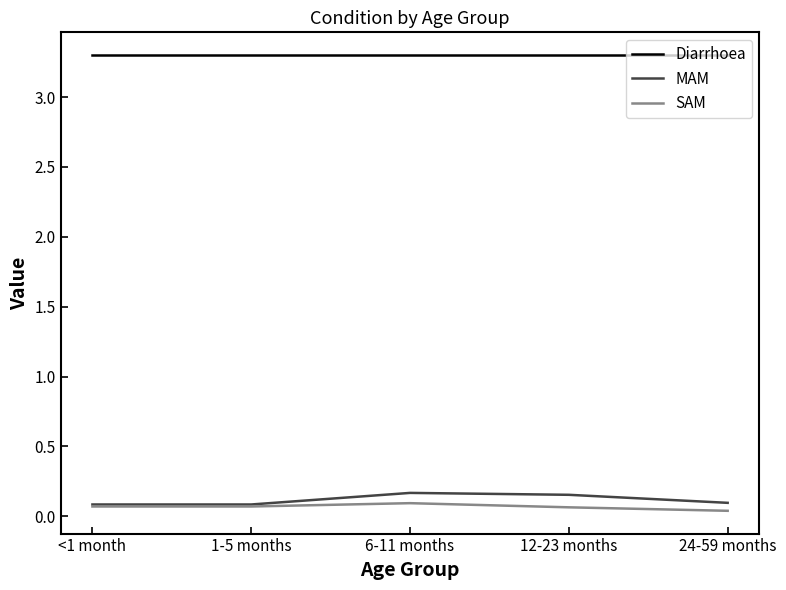

At how many categories does at least one series exceed 0?

5